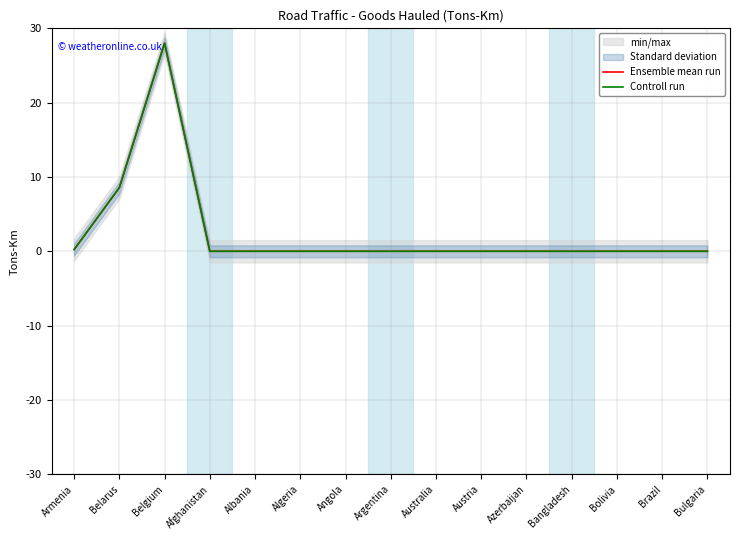

List the series in order of their peak value, highest first.

Ensemble mean run, Controll run